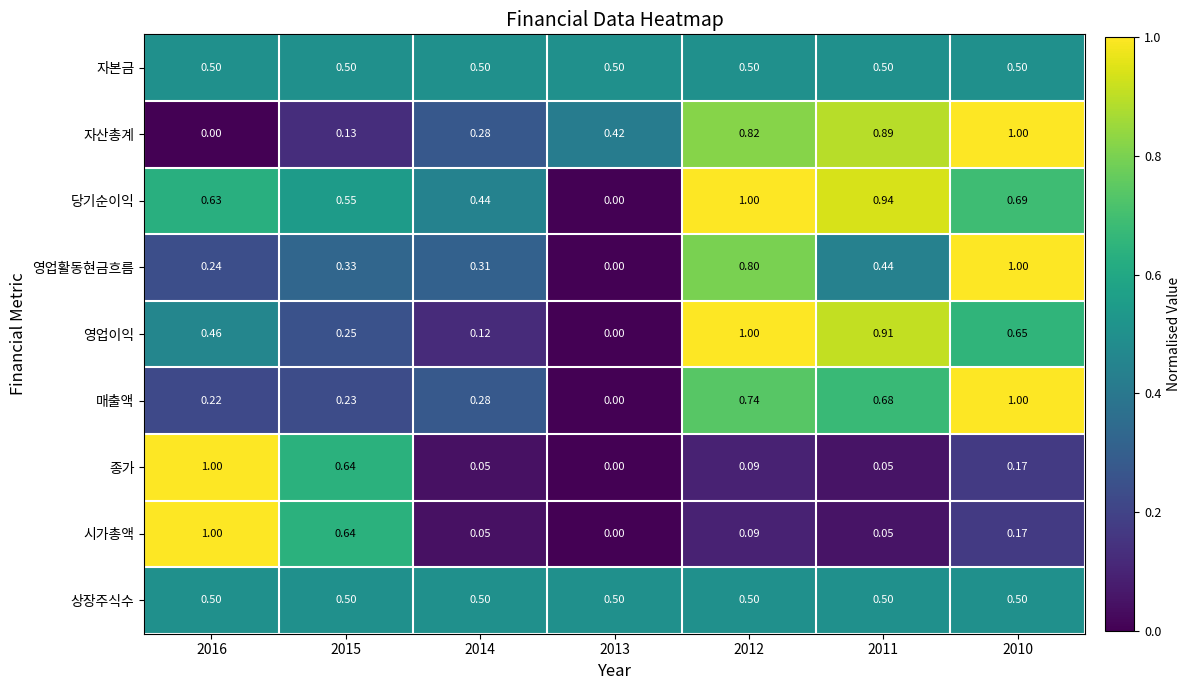

Which series has the largest total across all categories?

당기순이익